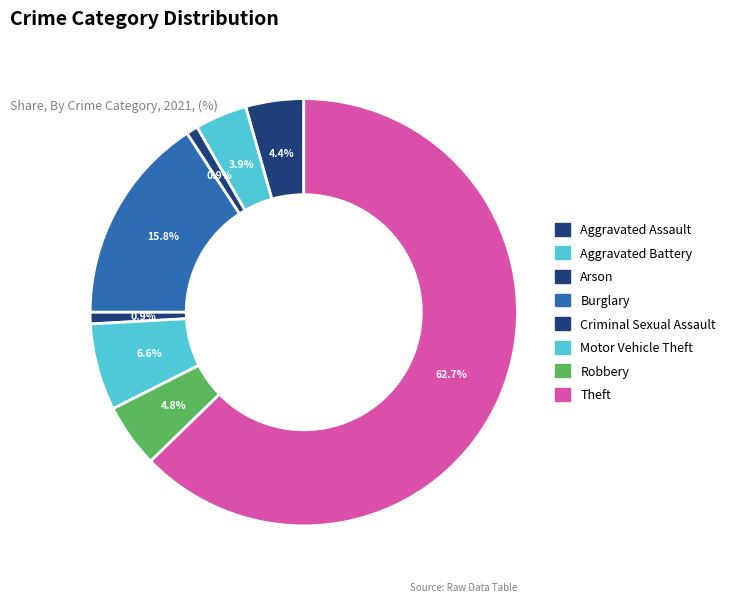

To the nearest percent, what is the combined percentage of Aggravated Battery and Criminal Sexual Assault?

5%